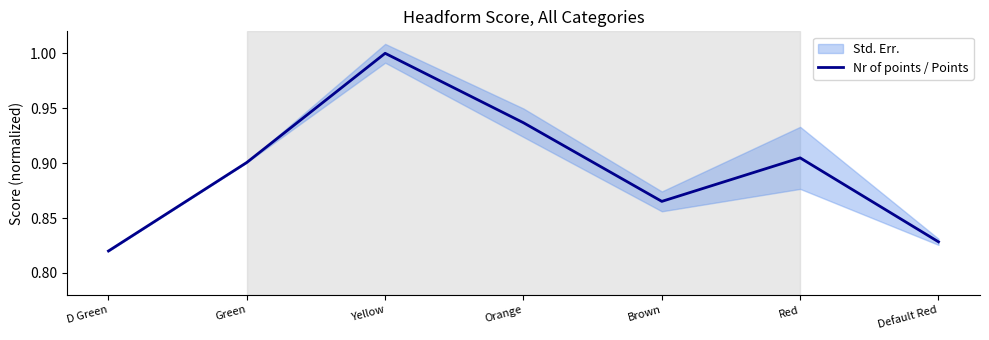

Where is the first local minimum?

Brown